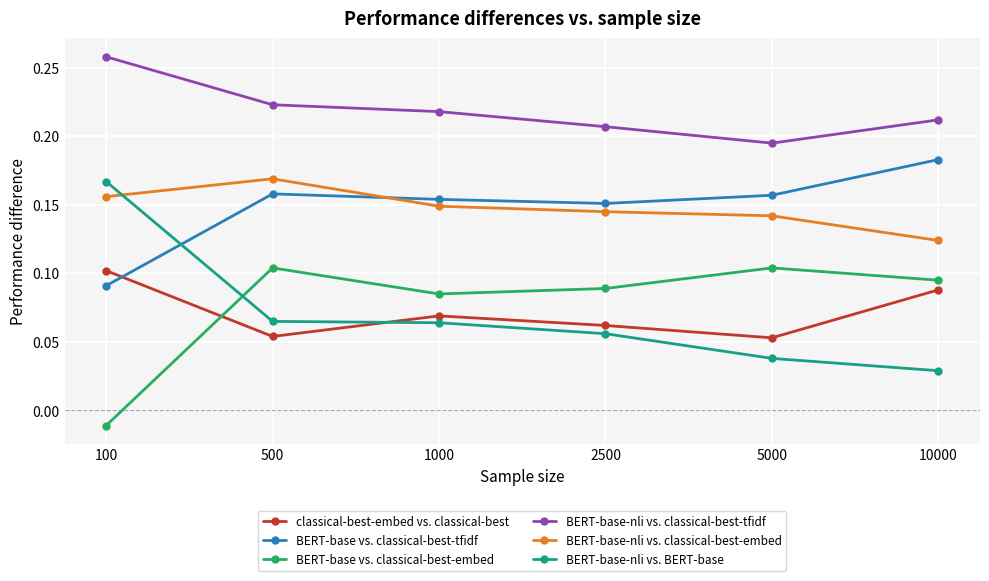

Is it true that classical-best-embed vs. classical-best equals 0.1 at 1000?

True